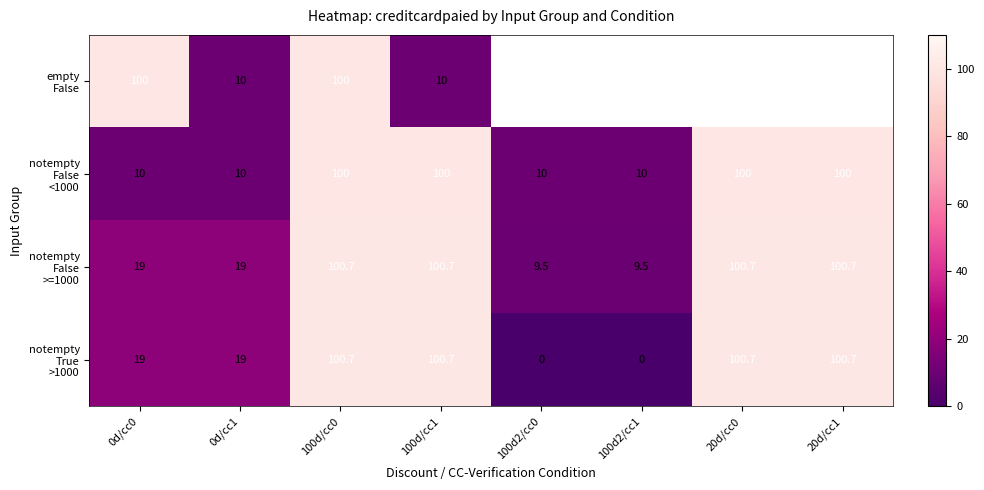

Which category has the lowest value in the empty False series?

0d/cc1